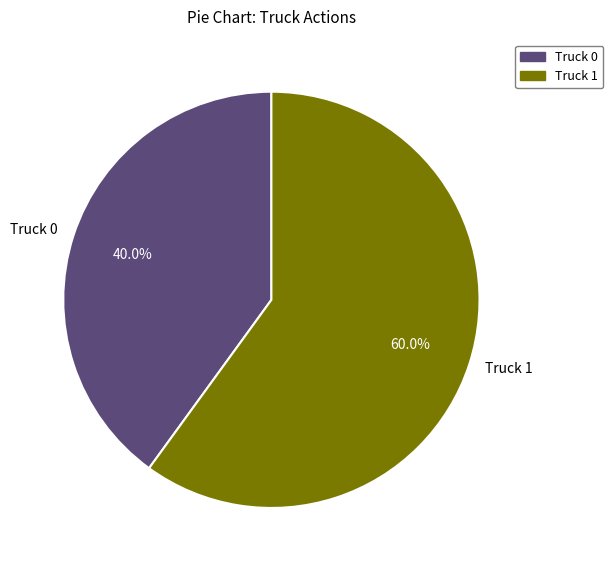

What percentage is the Truck 1 slice, to the nearest percent?

60%